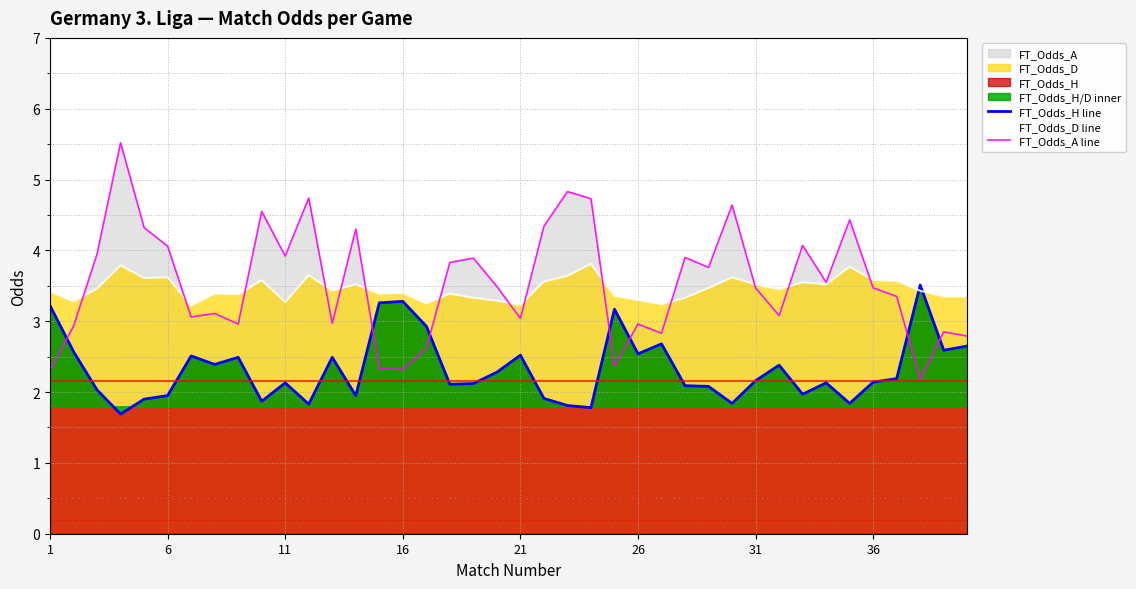

True or false: FT_Odds_H line has more than 1 points higher than both neighbors.

True